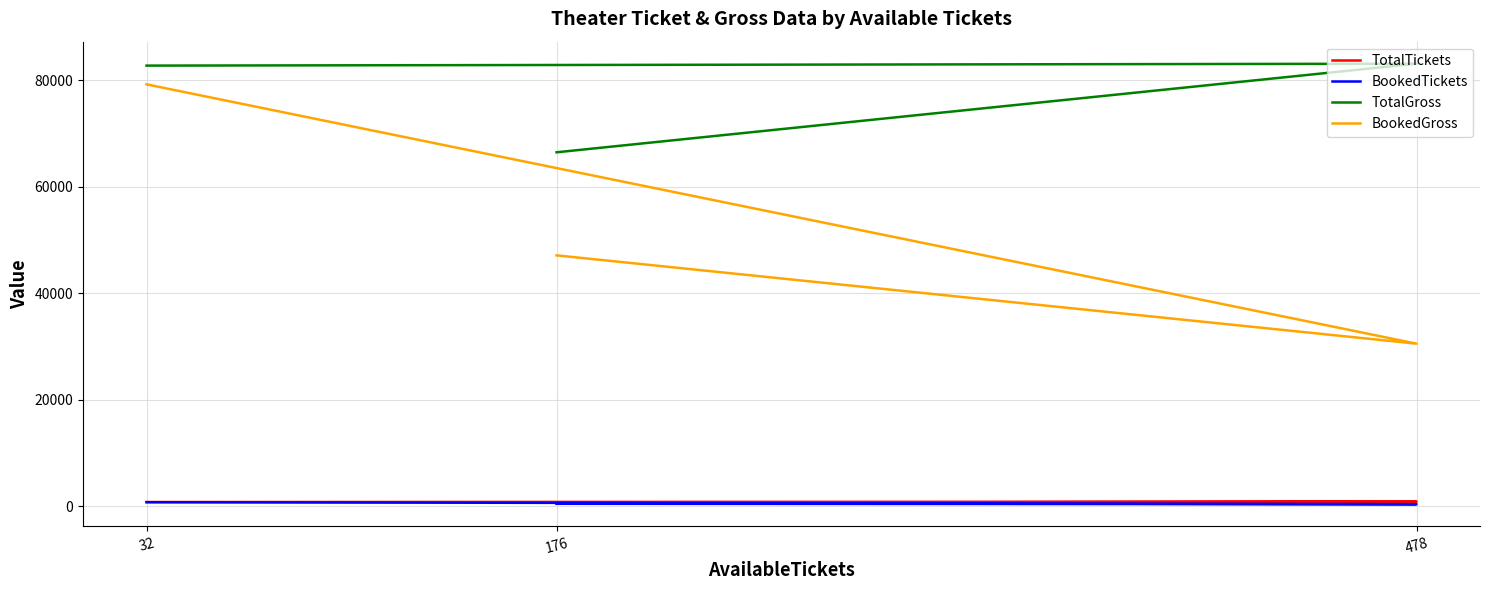

How many lines are shown in the chart?

4